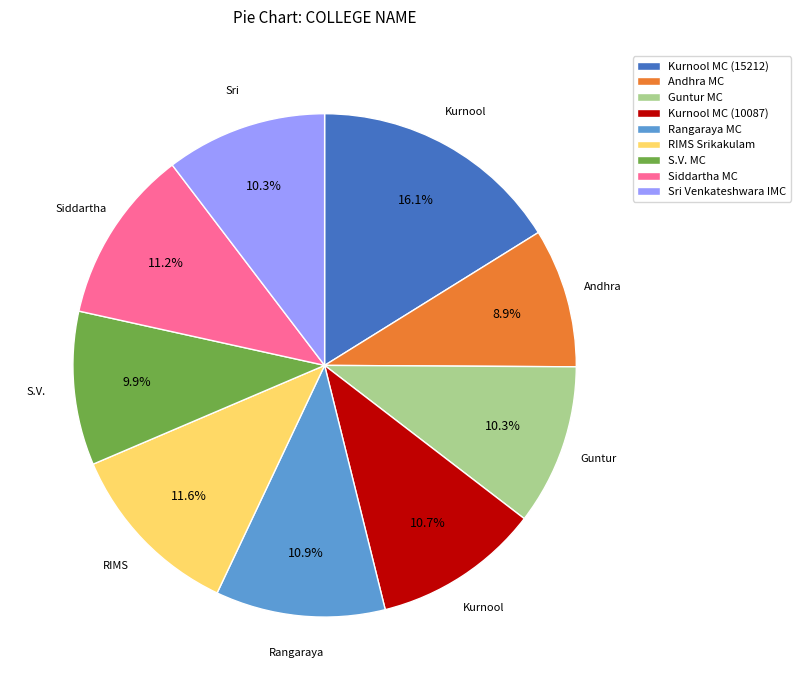

The RIMS Srikakulam slice represents 12% of the pie. True or false?

True